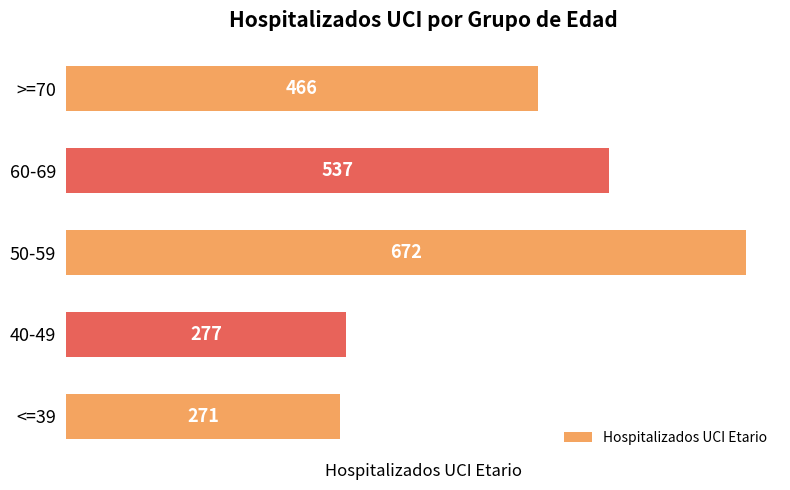

What is the minimum value shown in the chart?

271